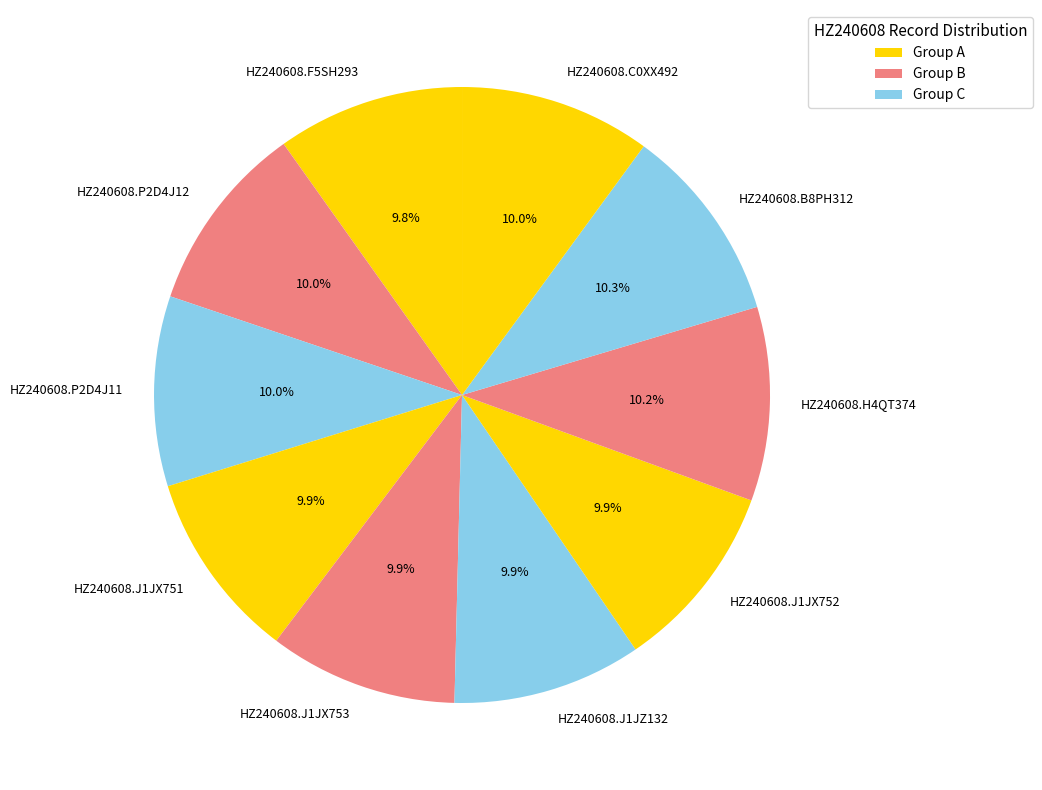

Is there any slice that represents more than half of the pie?

No